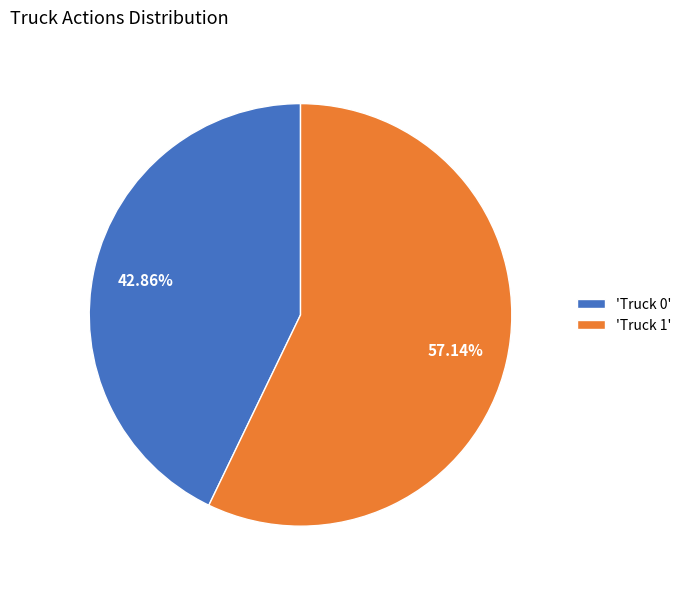

Between 'Truck 1' and 'Truck 0', which is larger?

'Truck 1'